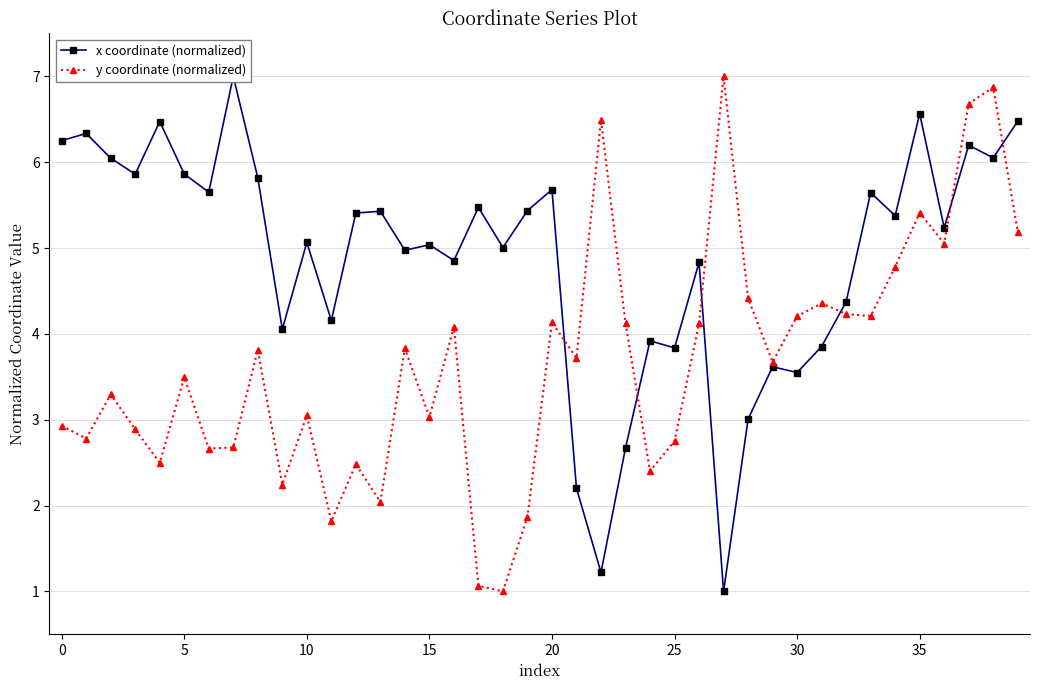

In y coordinate (normalized), how many points are higher than both neighbors (excluding endpoints)?

13